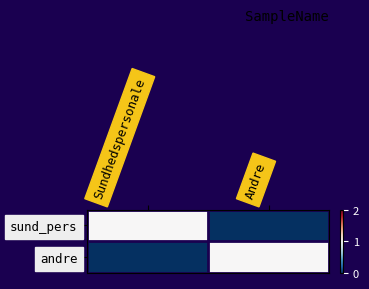

Which series has the largest range (max minus min)?

sund_pers